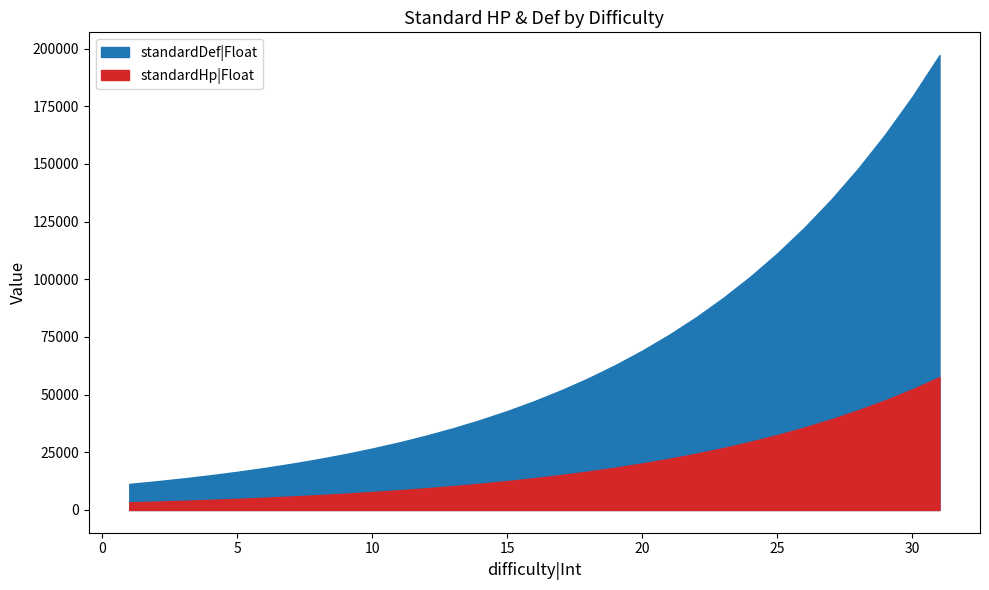

True or false: standardHp|Float and standardDef|Float intersect in this chart.

False